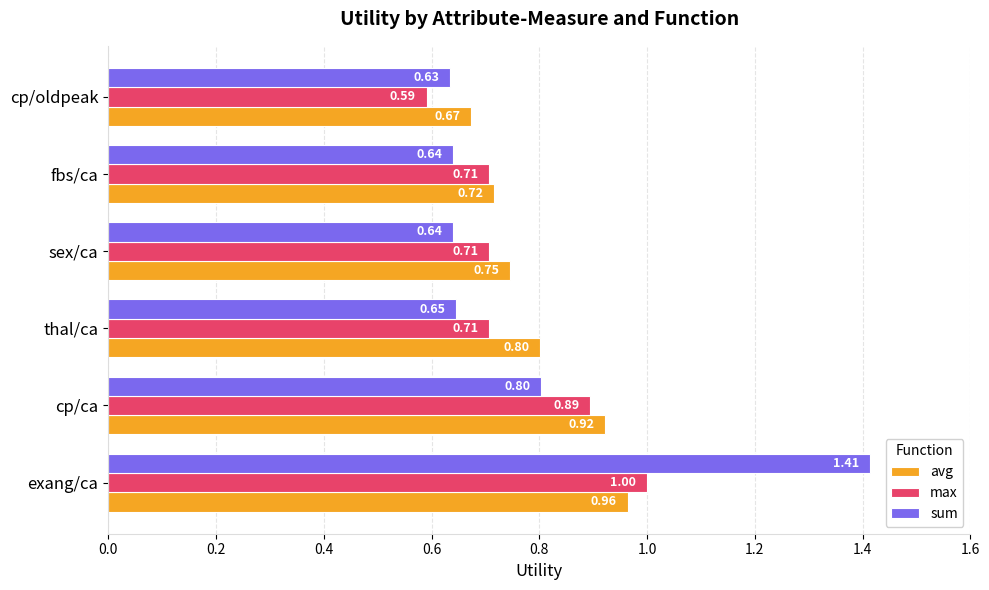

Rank the series by their average value, from lowest to highest.

max, sum, avg